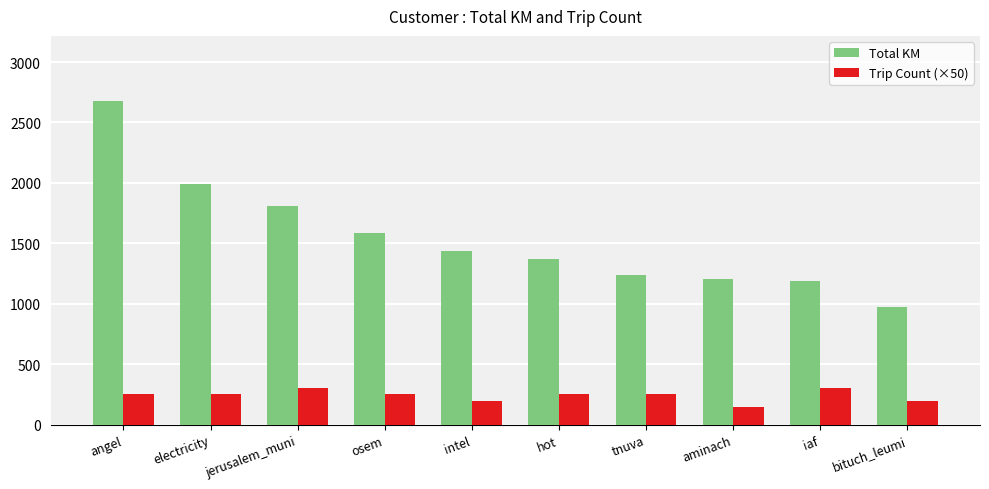

The Total KM series shows 1584.9 at osem. True or false?

True